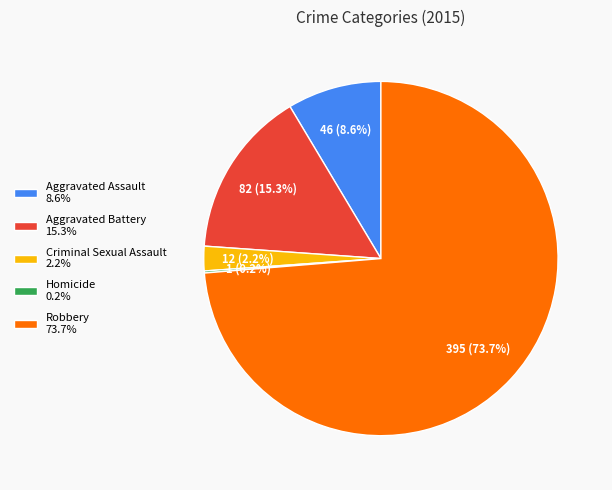

Is Criminal Sexual Assault 2.2% the majority of the pie?

No